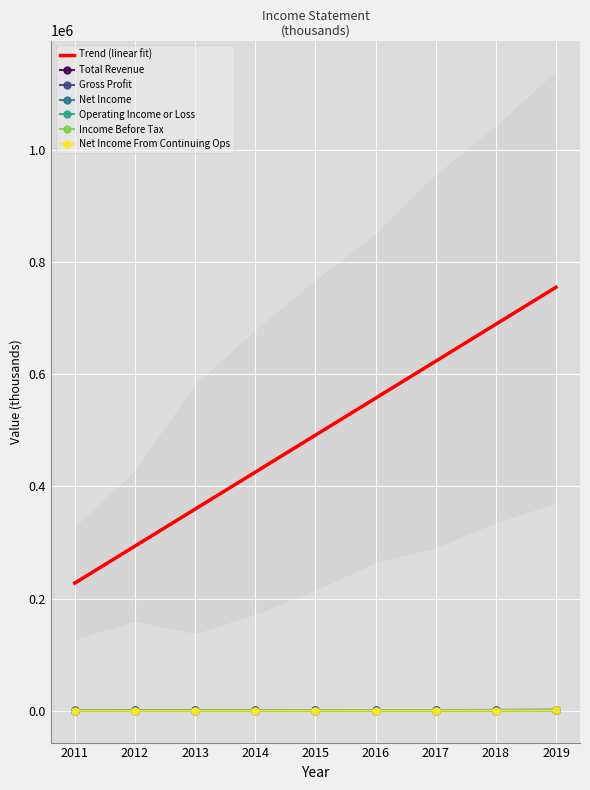

At which label does Income Before Tax reach its peak?

2019